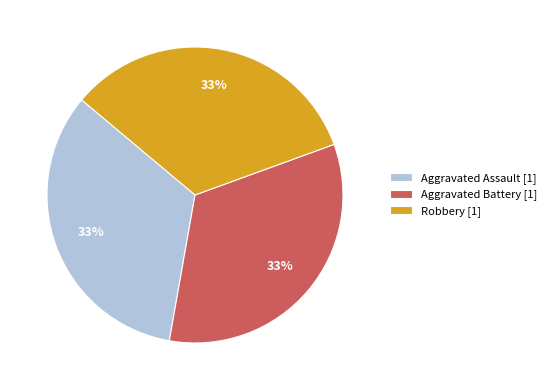

Is Aggravated Assault [1] the majority of the pie?

No